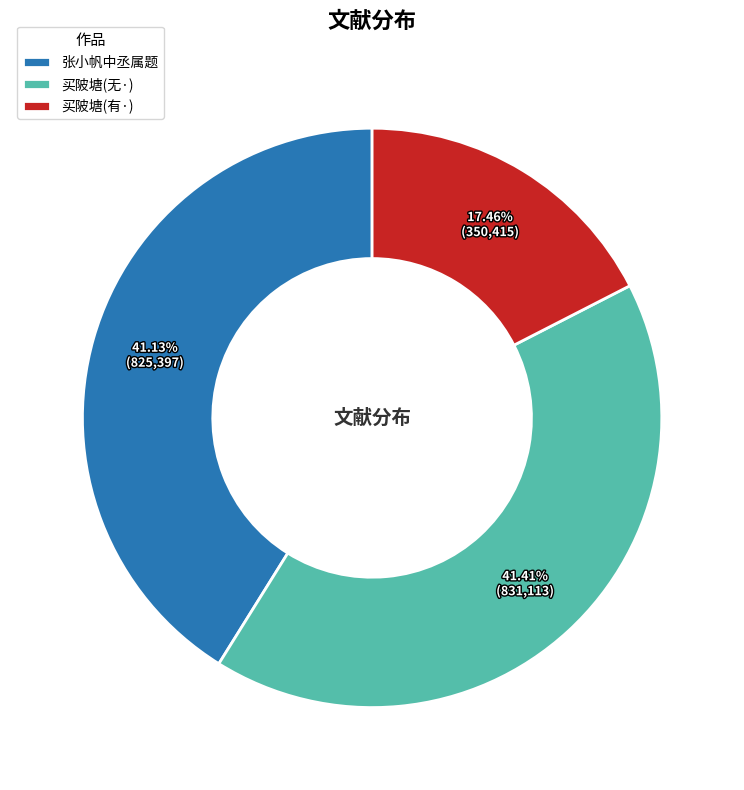

Is the sum of 买陂塘(无·) and 买陂塘(有·) greater than half?

Yes